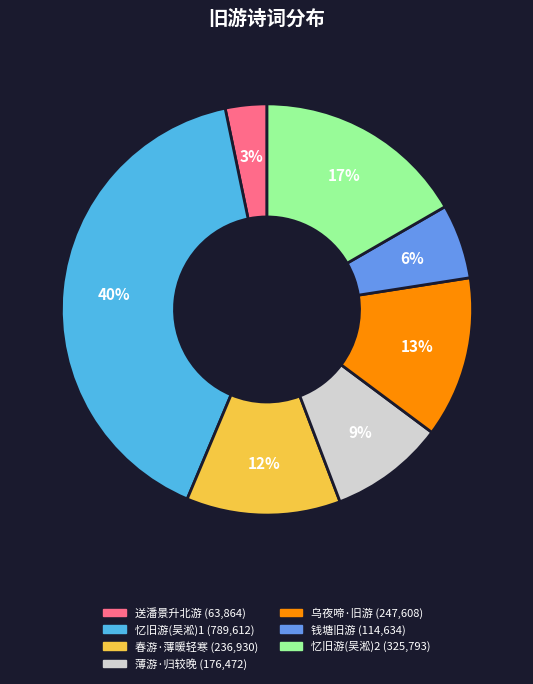

To the nearest percent, what is the difference between the largest and smallest slice percentages?

37%